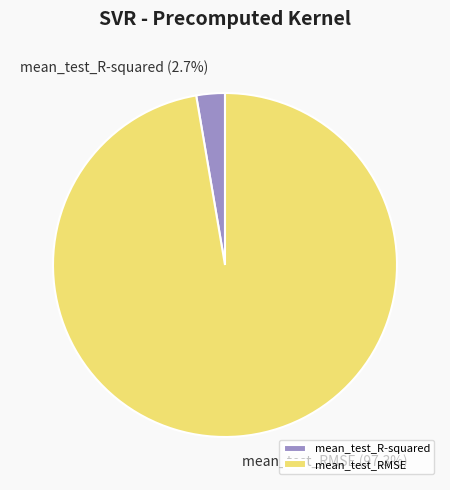

How many segments does this pie chart have?

2